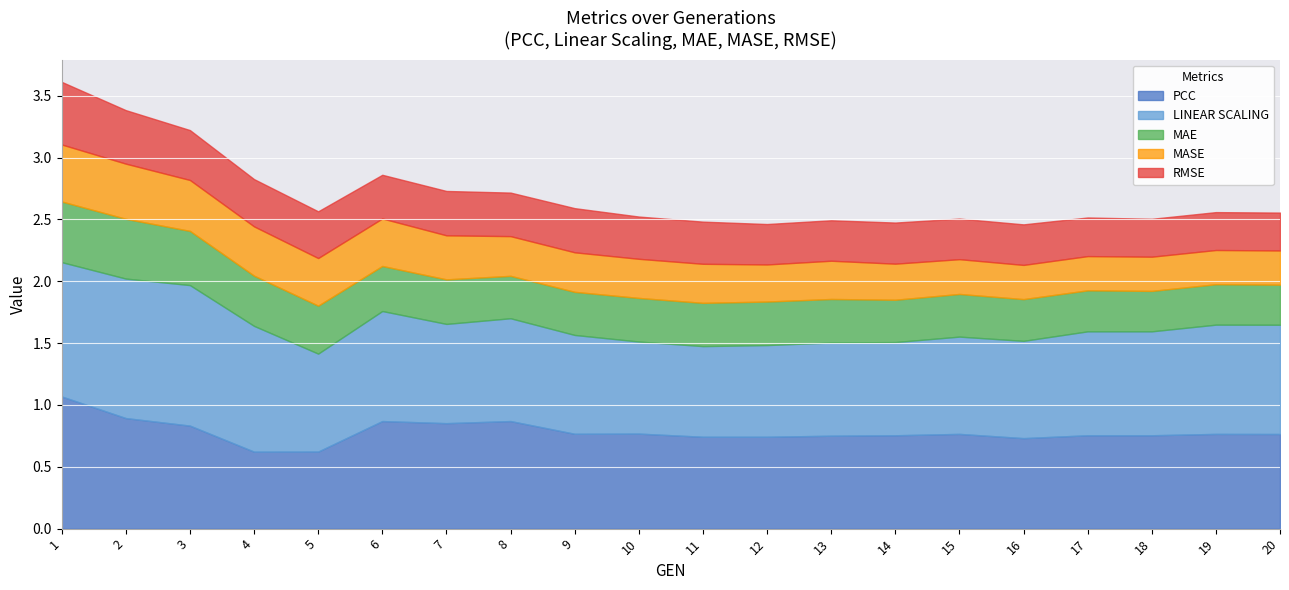

True or false: PCC and MASE intersect in this chart.

False